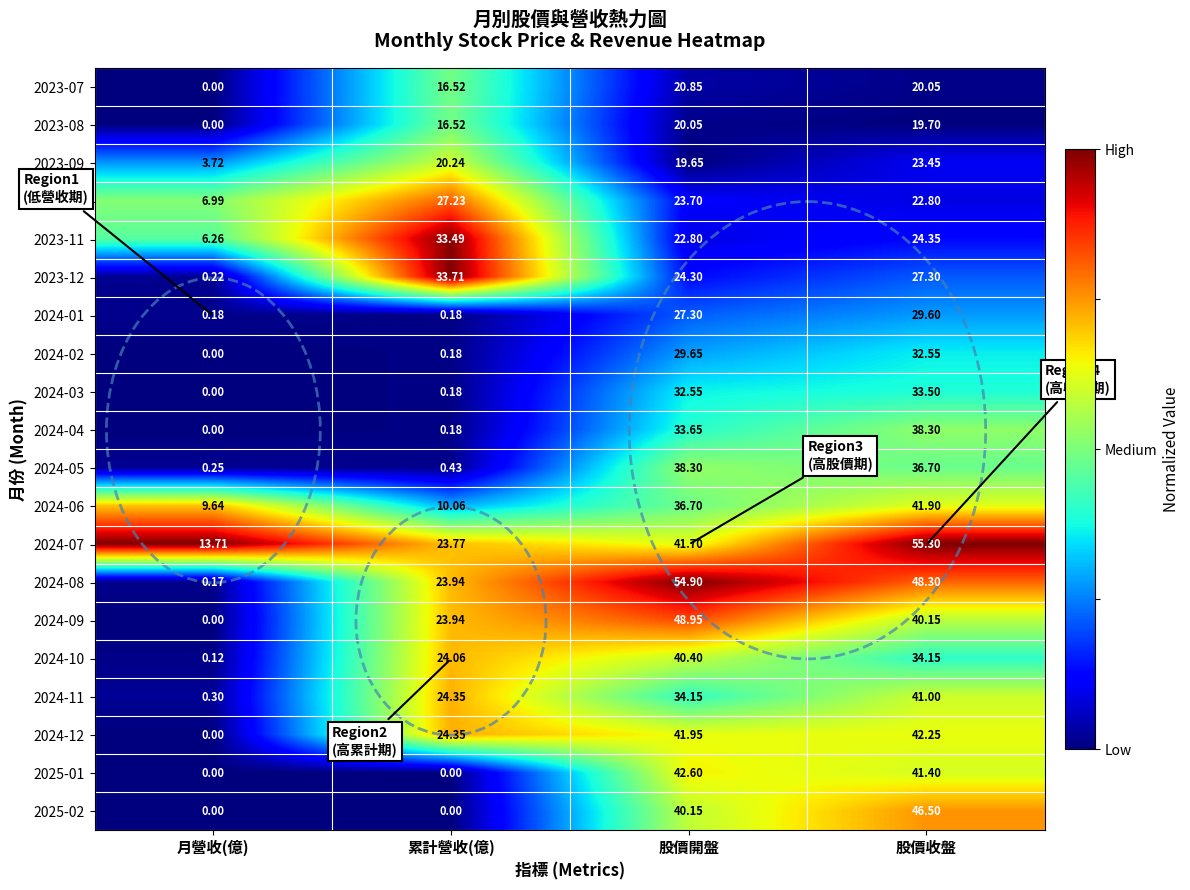

Which category has the highest value in the 2023-08 series?

股價開盤